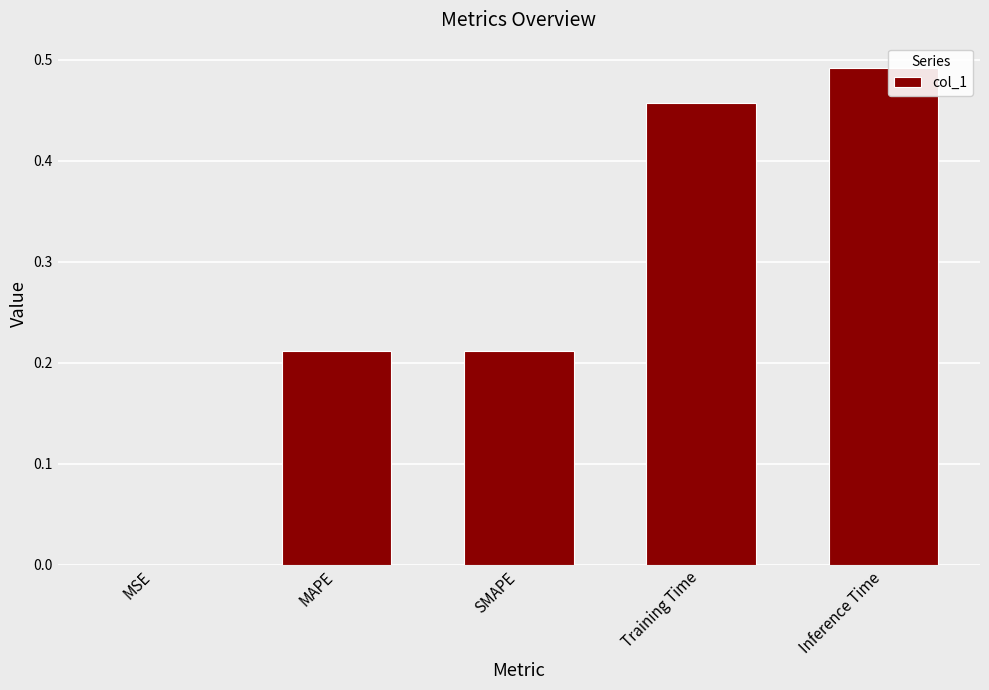

At which category does the chart reach its peak across all series?

Inference Time